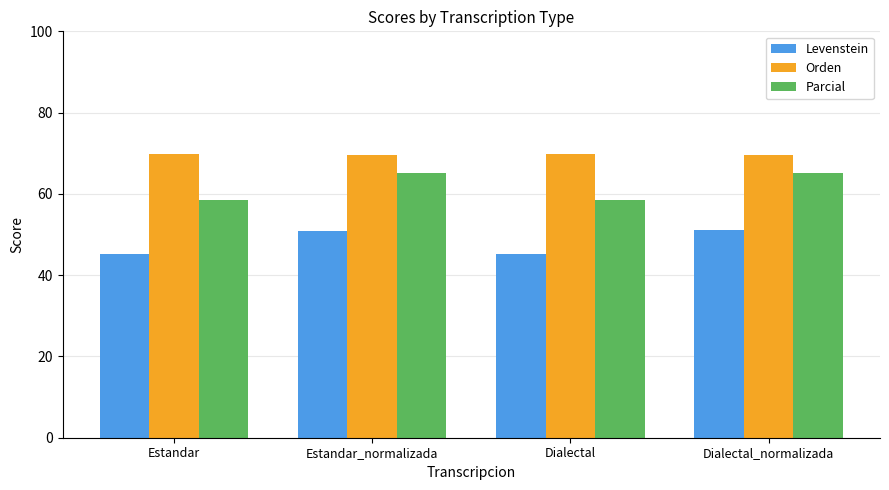

True or false: Orden has a value of 97.9 at Estandar.

False